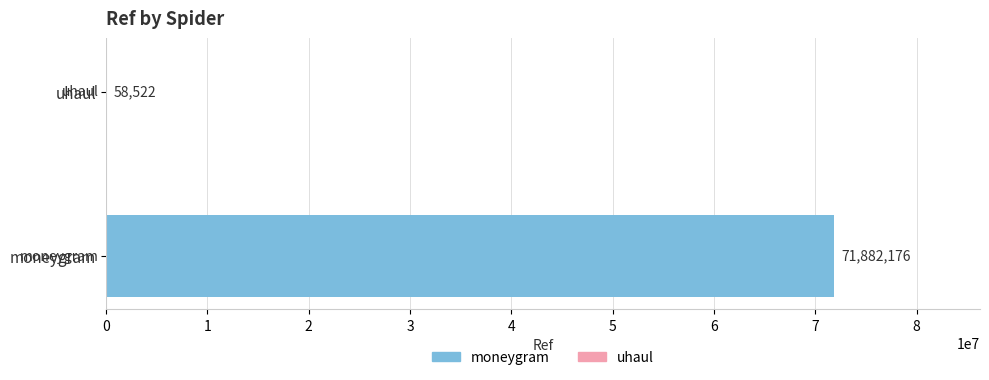

The chart shows a value of 41661842 at moneygram. True or false?

False